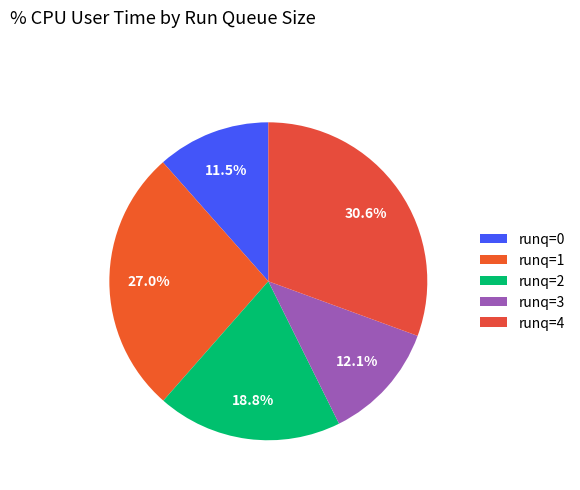

How many segments does this pie chart have?

5